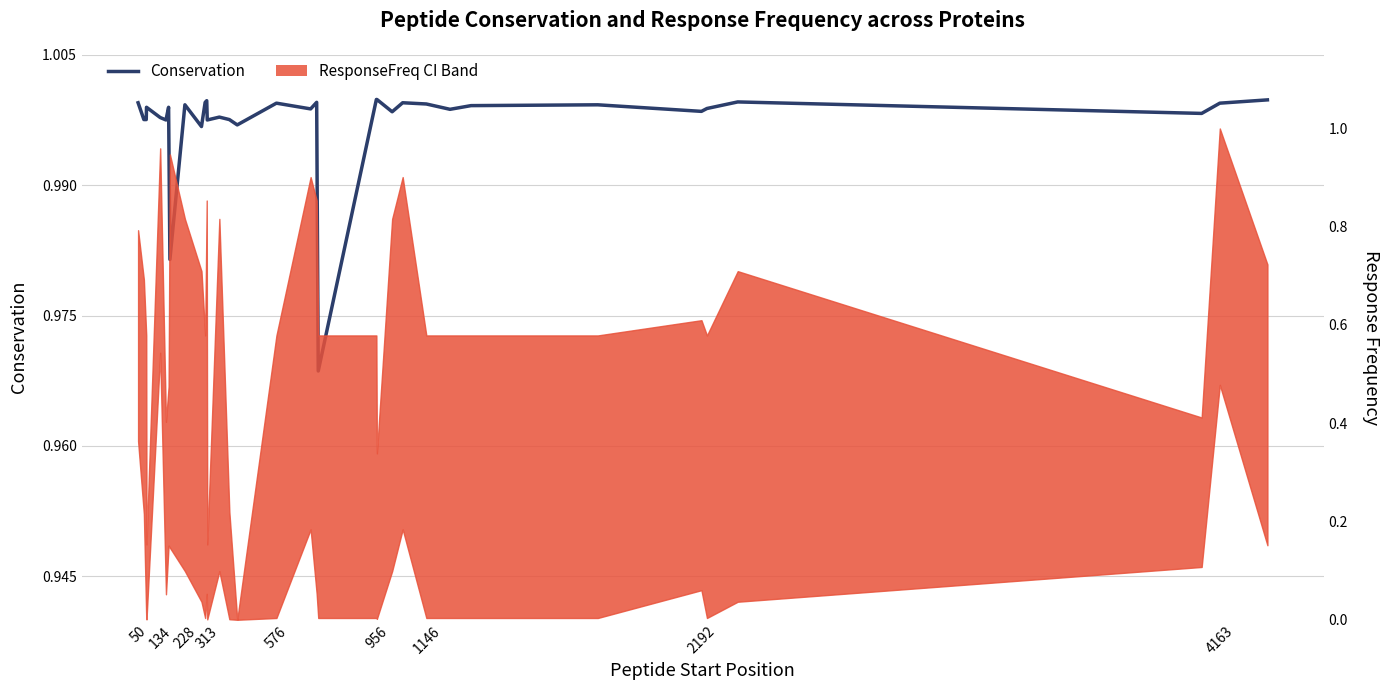

How many interior local valleys (lower than both neighbors) does the data have?

11